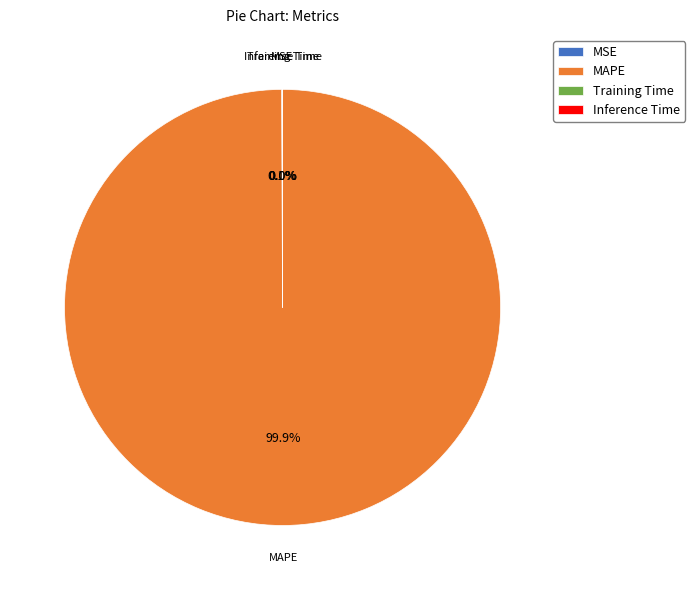

What is the majority slice?

MAPE